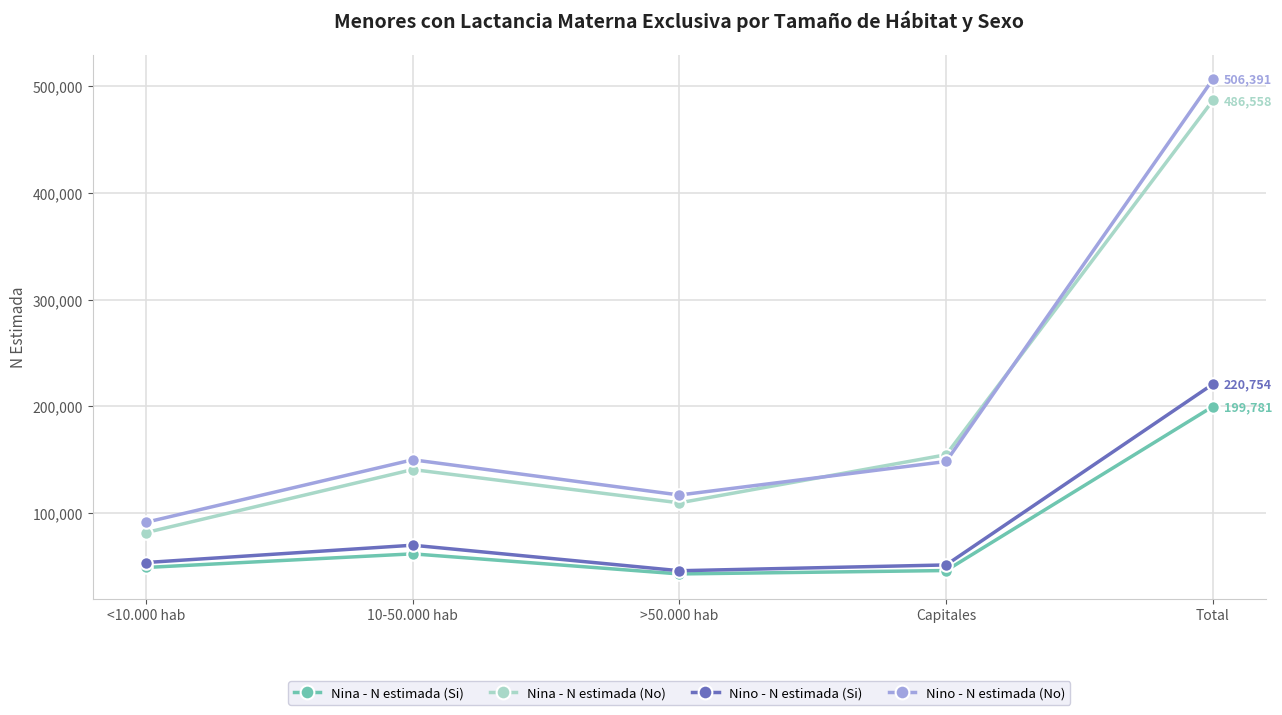

Which series changed the most between >50.000 hab and Capitales?

Nina - N estimada (No)